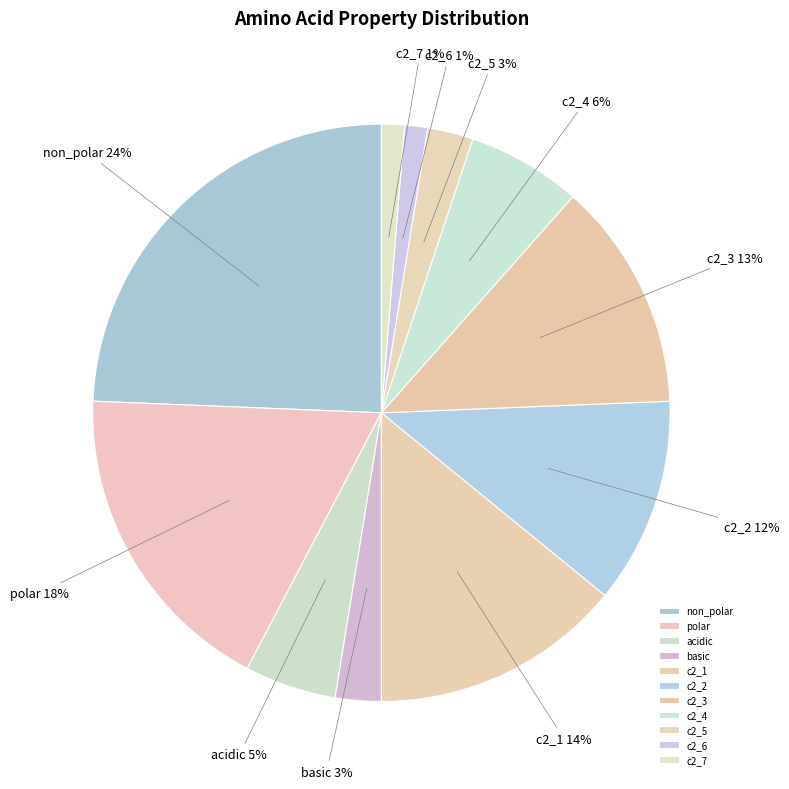

How many slices are in this pie chart?

11